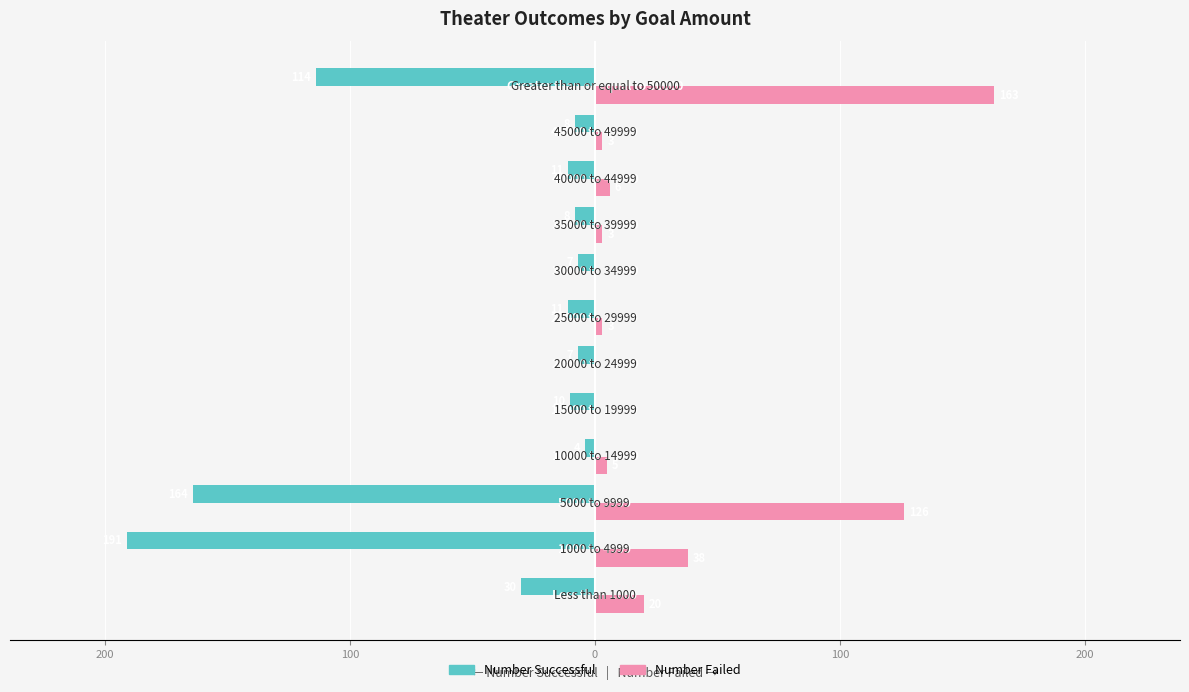

What are all the series names shown in the legend?

Number Successful, Number Failed